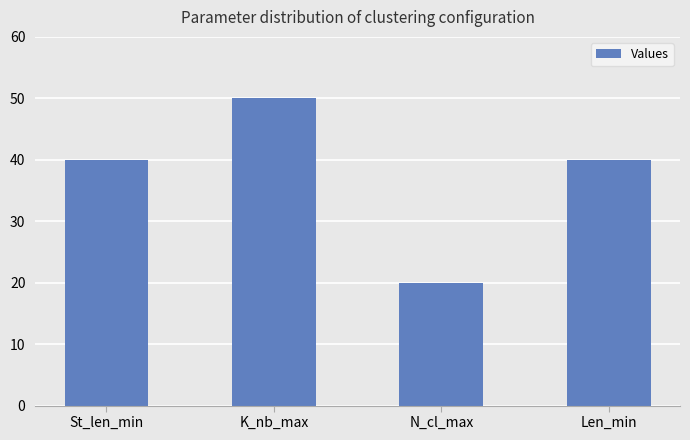

True or false: the data shows 40 at Len_min.

True